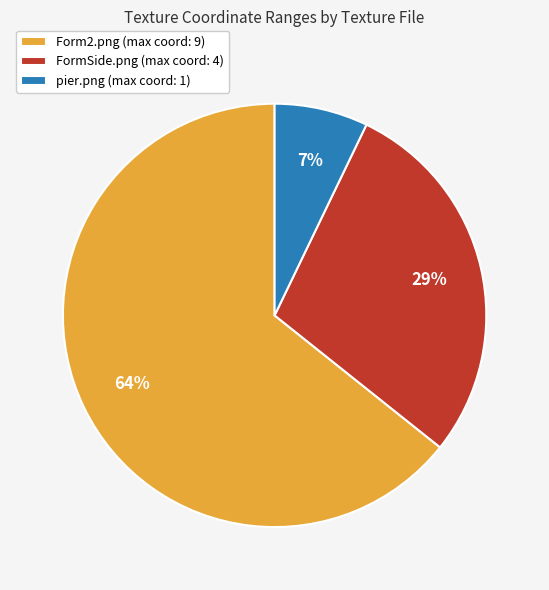

What is the smallest slice in the pie chart?

pier.png